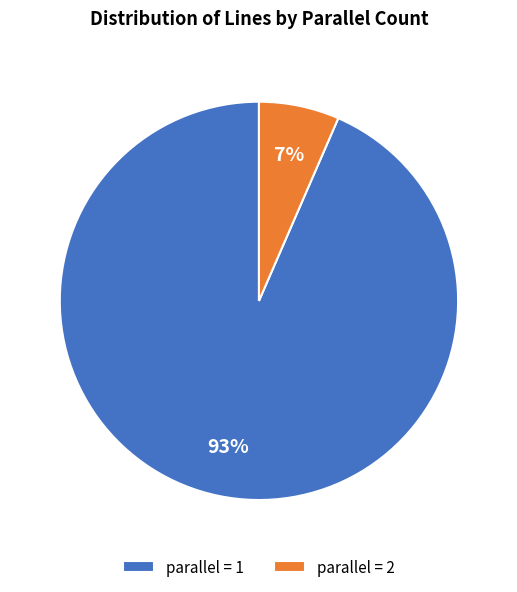

Do parallel = 2 and parallel = 1 together represent more than half of the pie?

Yes